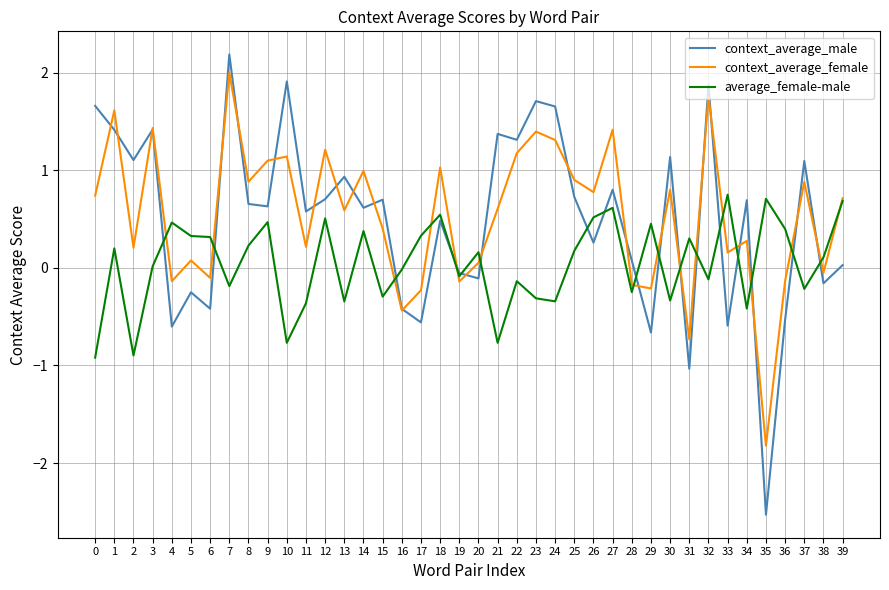

The value of average_female-male at 36 is 0.4. True or false?

True